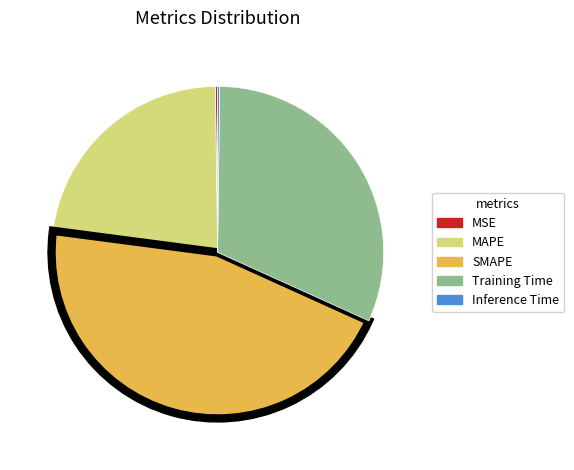

Combined, do SMAPE and Training Time account for over 50%?

Yes